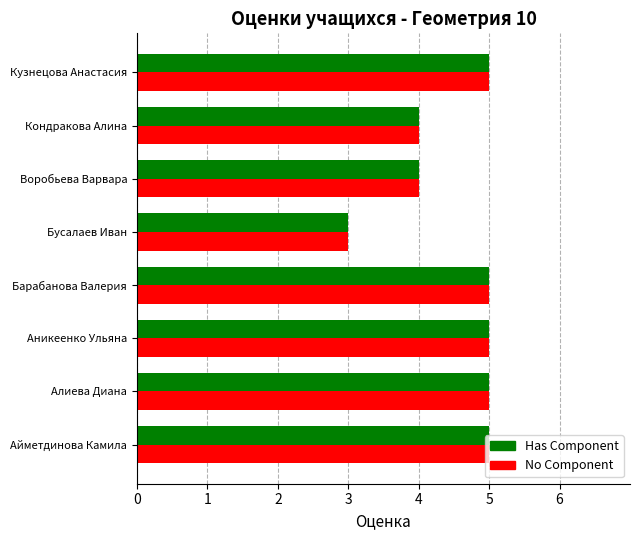

At which category does the chart reach its minimum across all series?

Бусалаев Иван